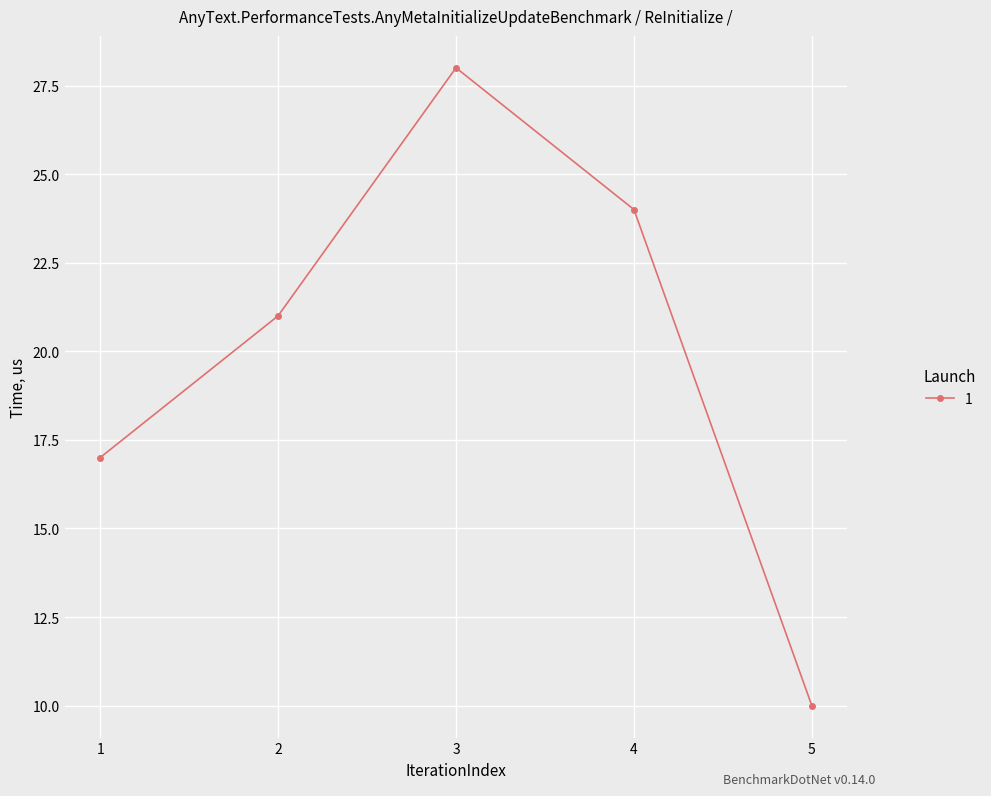

How many lines are shown in the chart?

1